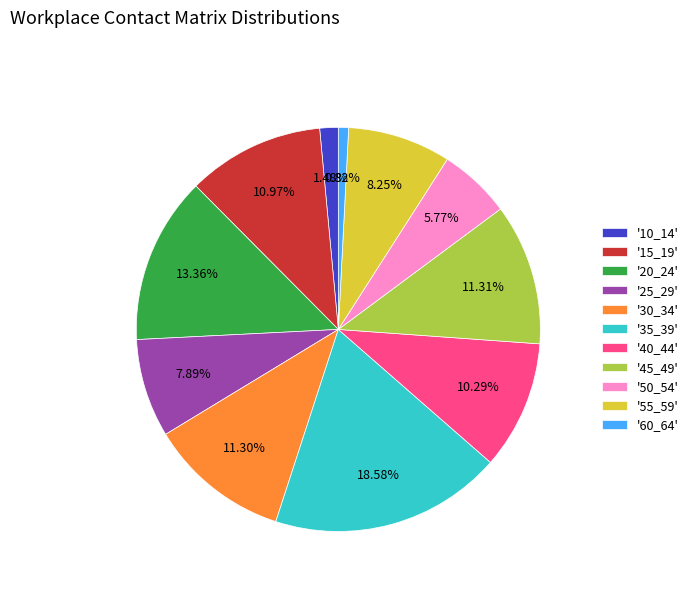

Do '60_64' and '45_49' together represent more than half of the pie?

No